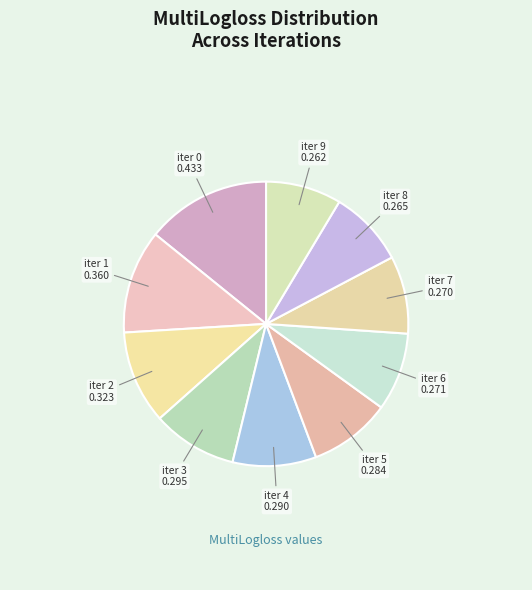

Which has a higher value, iter 1 or iter 5?

iter 1